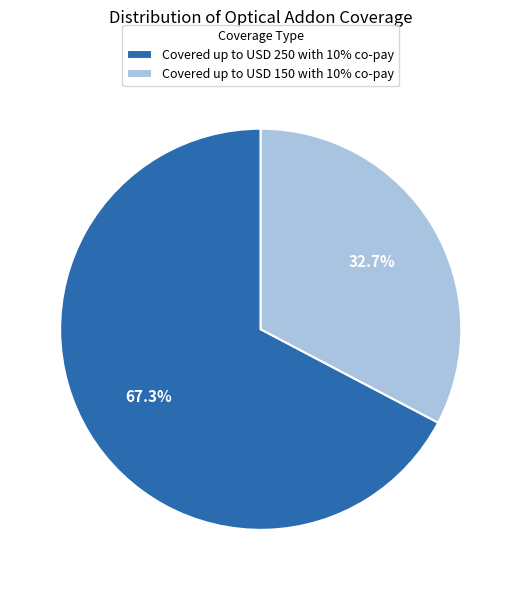

Which slice represents more than half of the pie?

Covered up to USD 250 with 10% co-pay